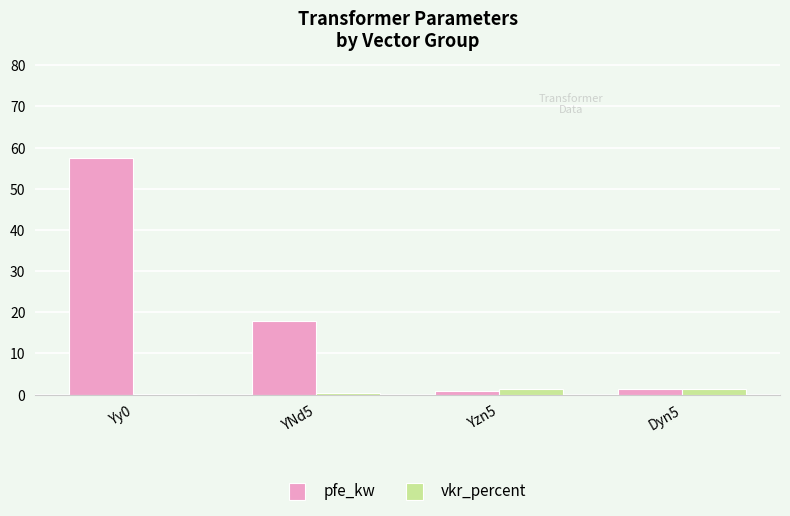

What is the label of the 3rd bar from the left?

Yzn5